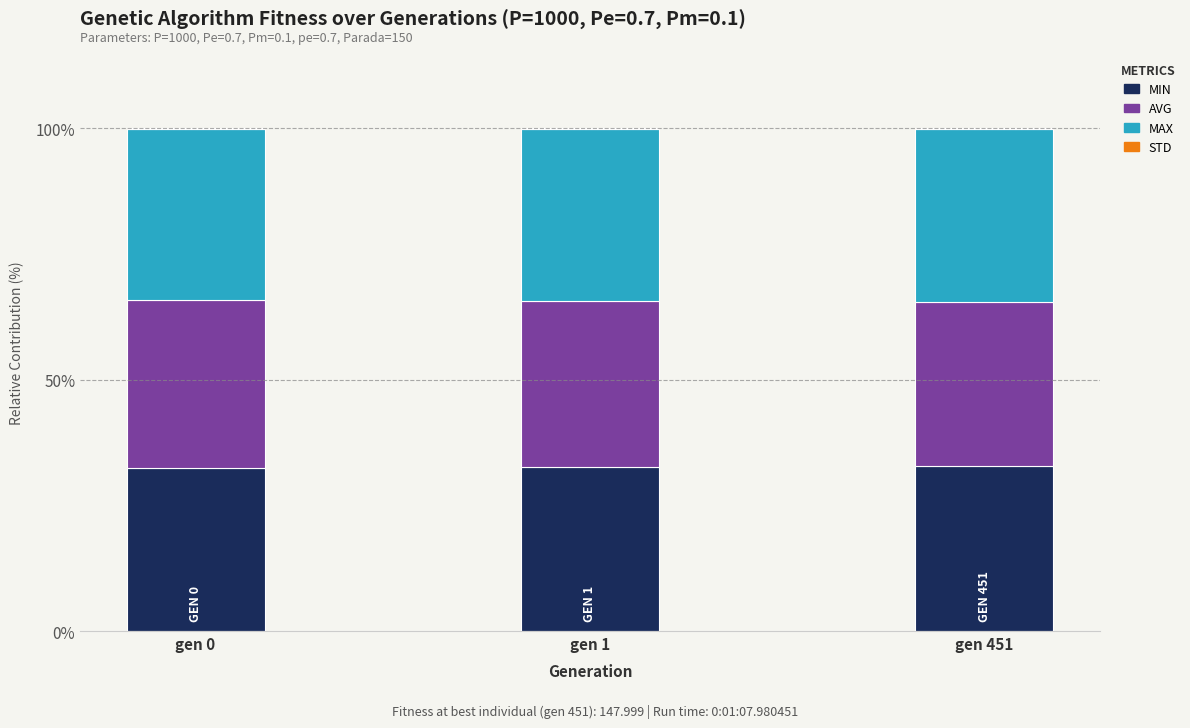

Count the number of data series in this chart.

4